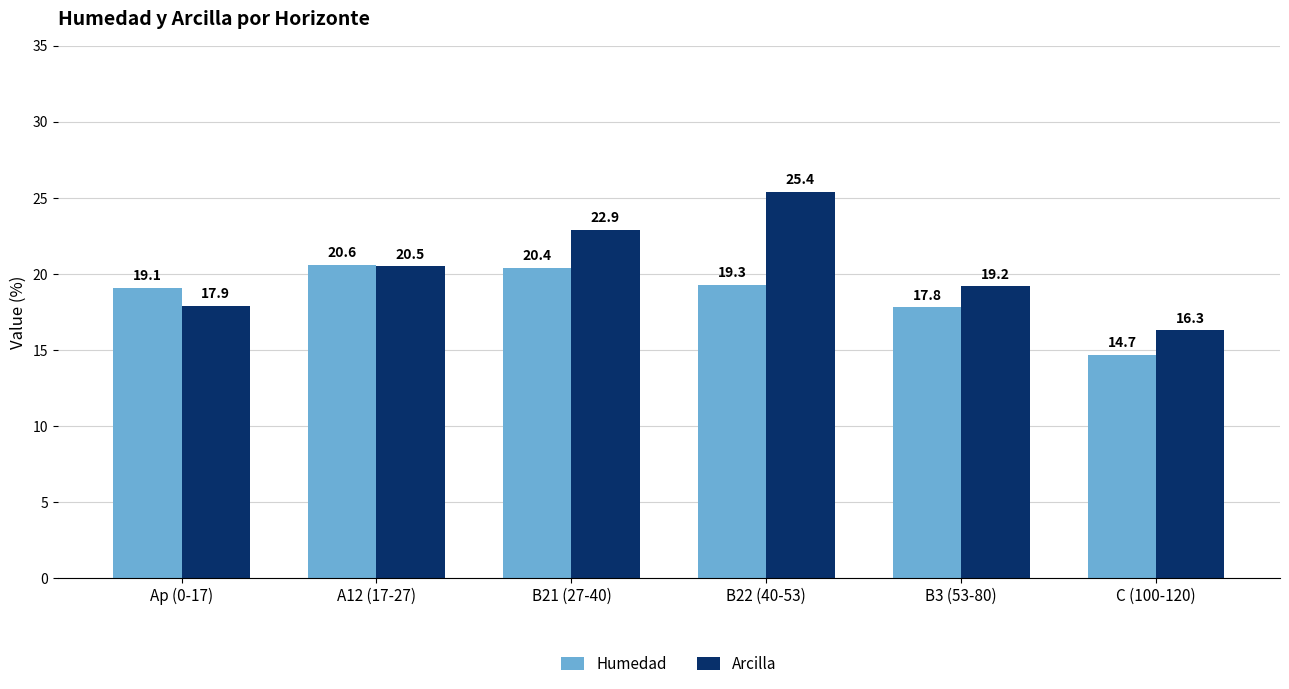

What is the sum of all Arcilla values?

122.2